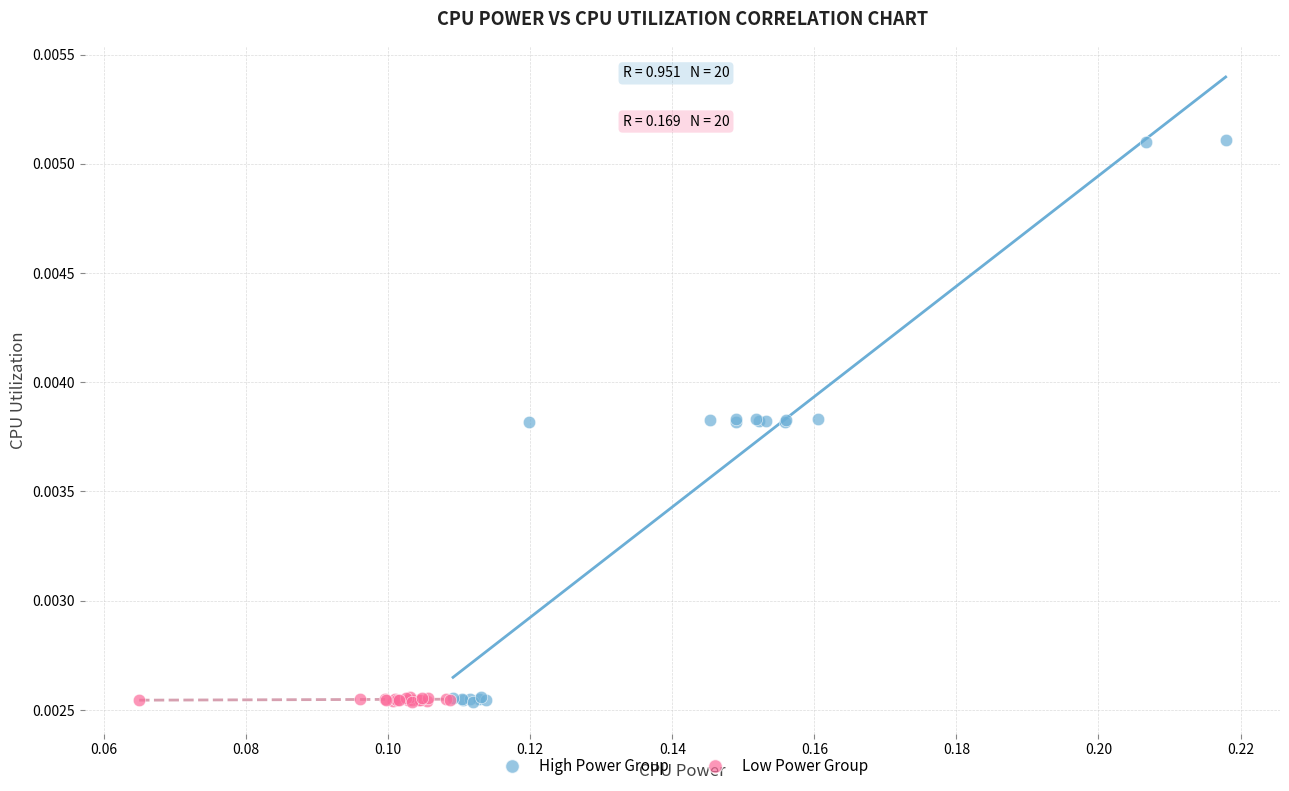

Which series has the widest spread of Y values?

High Power Group